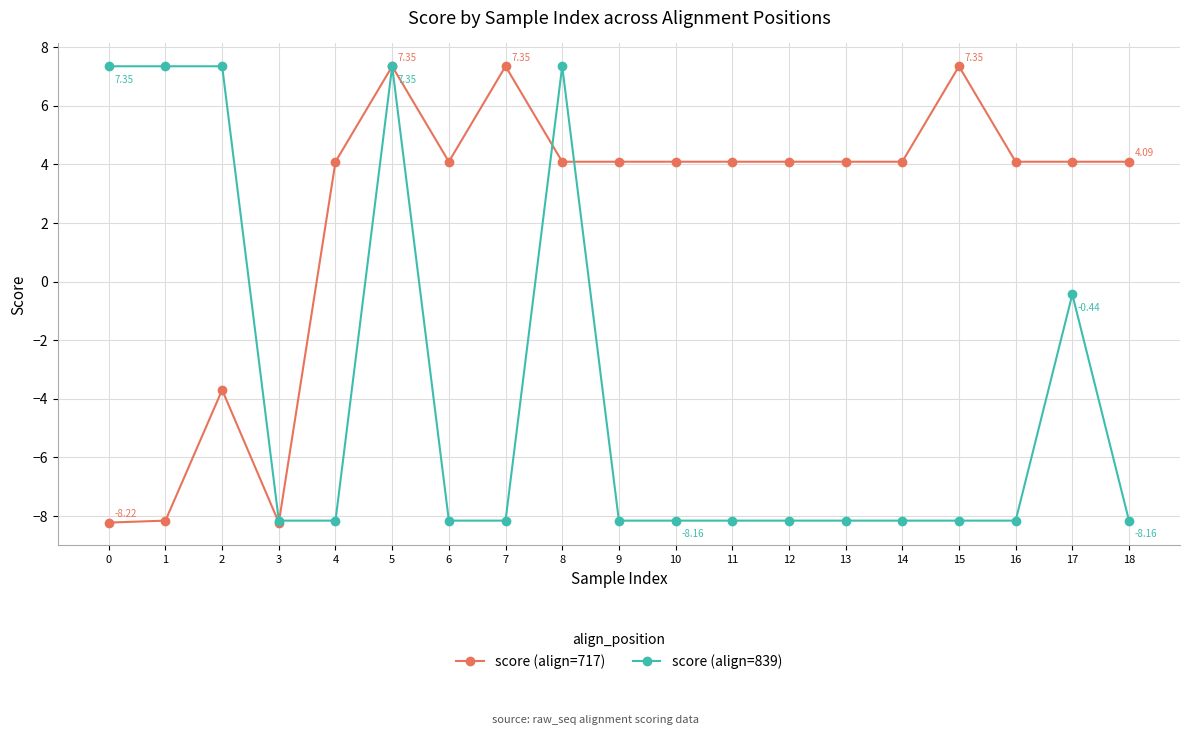

How many data points in score (align=839) are above -8?

6